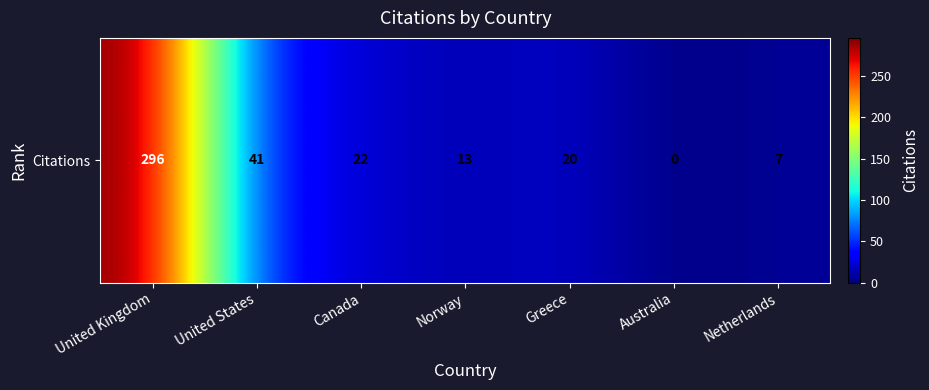

True or false: the data shows 9 at Canada.

False